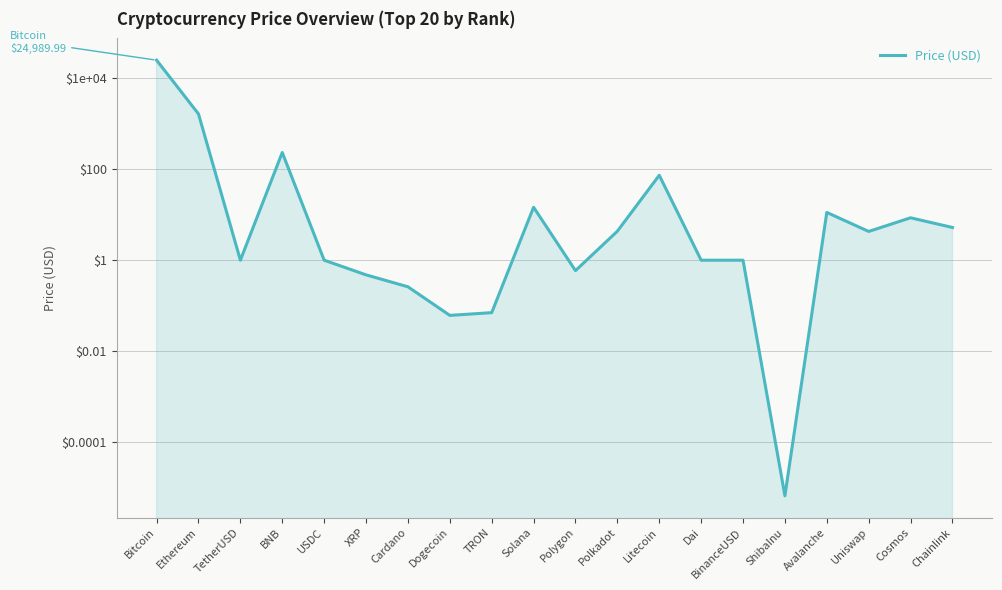

What is the ratio of the value at Solana to the value at Uniswap?

3.4